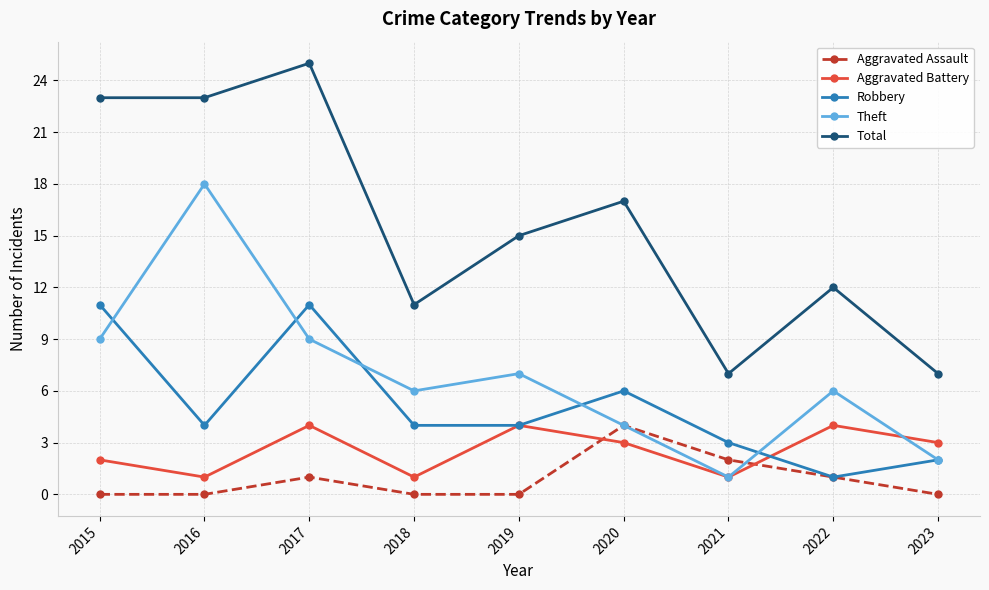

At which category is the sum across all series the highest?

2017